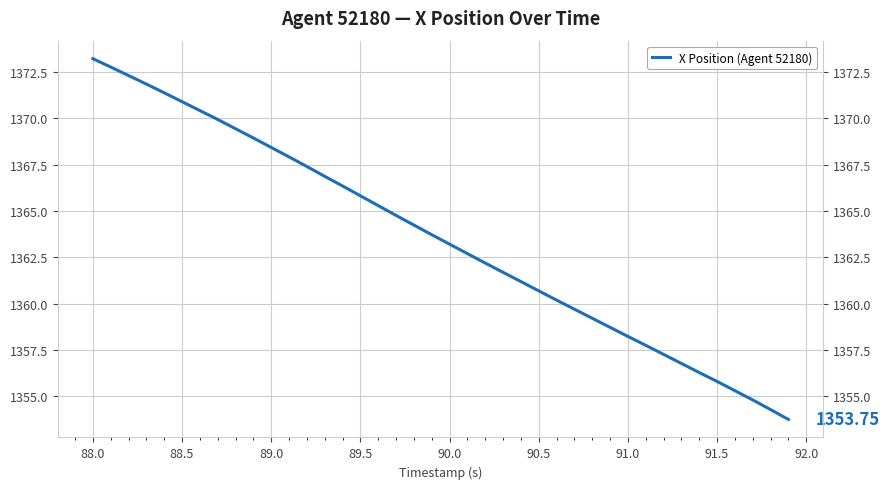

Count the number of categories in the chart.

40